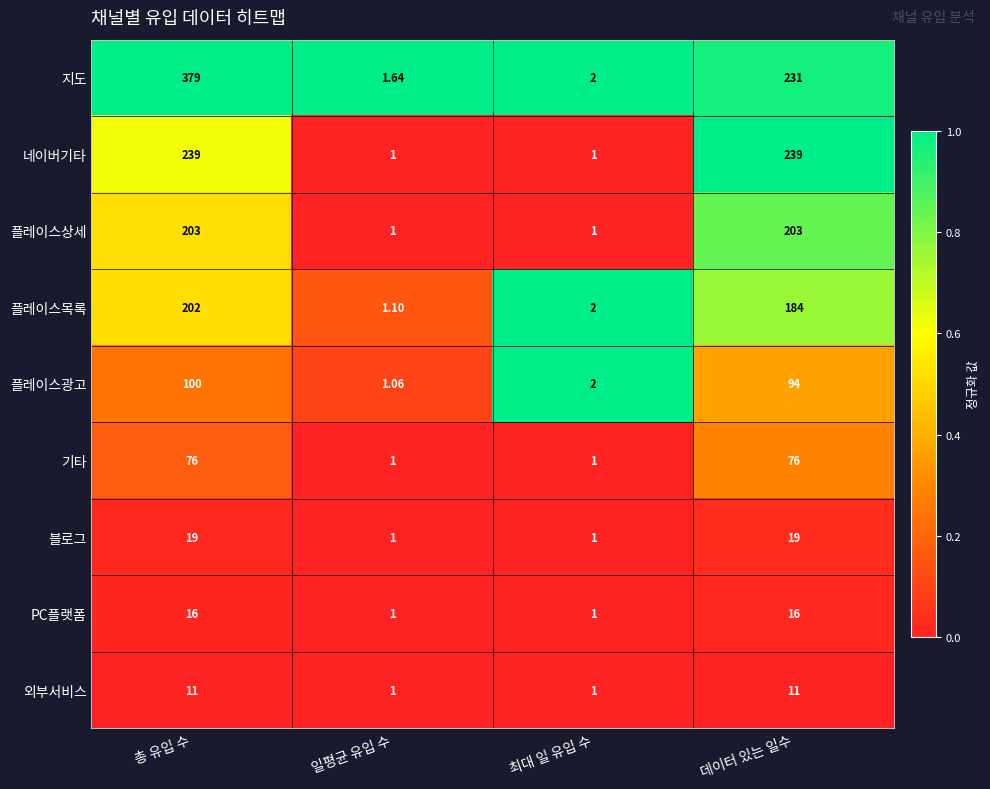

List the series in order of their peak value, lowest first.

외부서비스, PC플랫폼, 블로그, 기타, 플레이스광고, 플레이스목록, 플레이스상세, 네이버기타, 지도